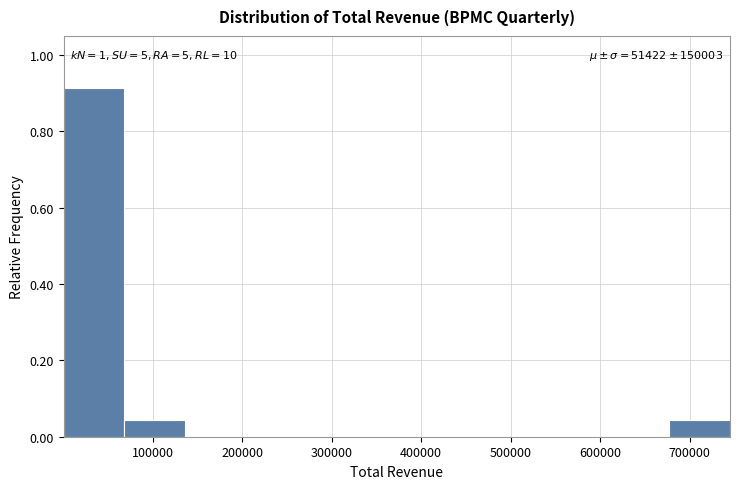

Over which range of the x-axis is the bar tallest?

0 to 70000